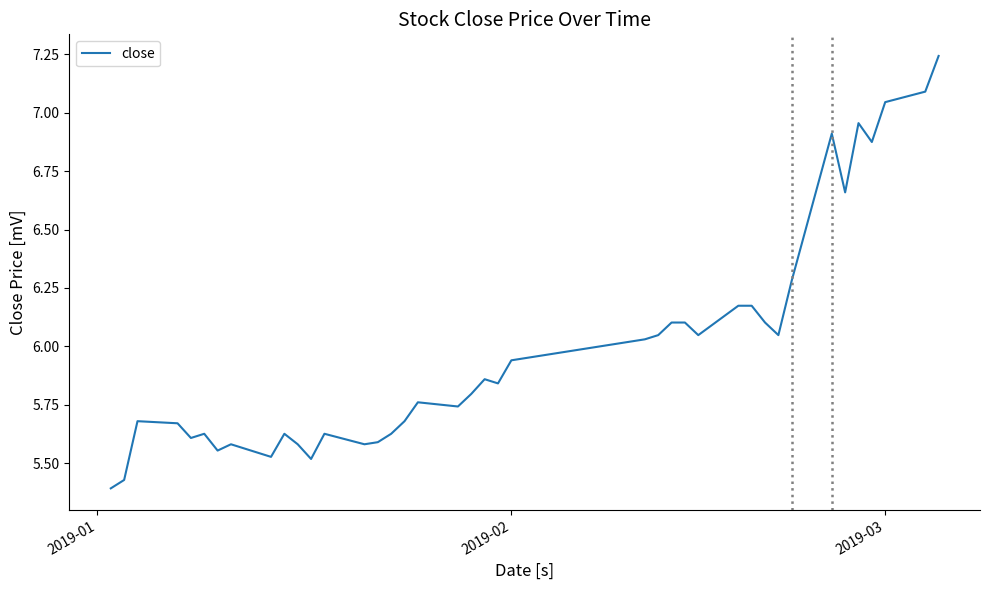

What is the difference between the maximum and minimum values?

1.9